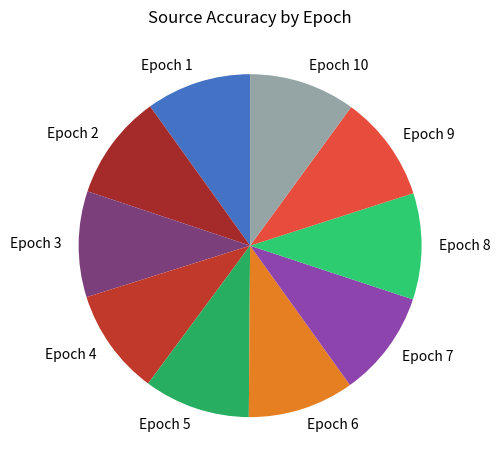

Is there any slice that represents more than half of the pie?

No